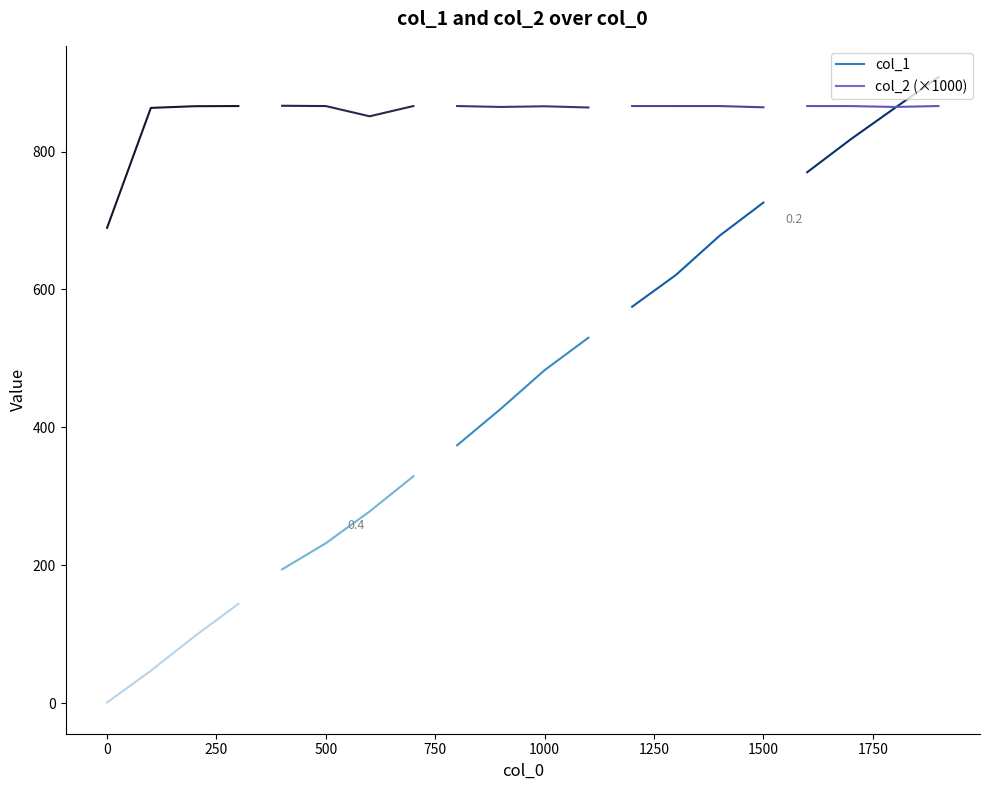

What is the value of the col_1 segment 1 point at the 4th from the left?

144.0